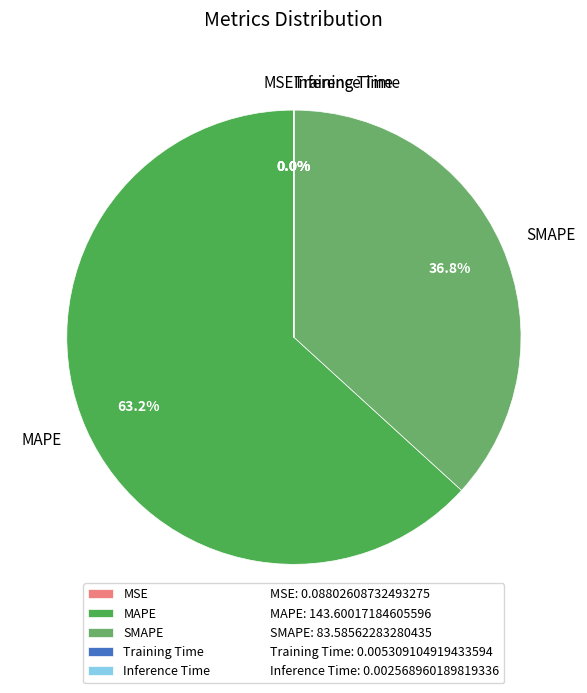

What is the majority slice?

MAPE